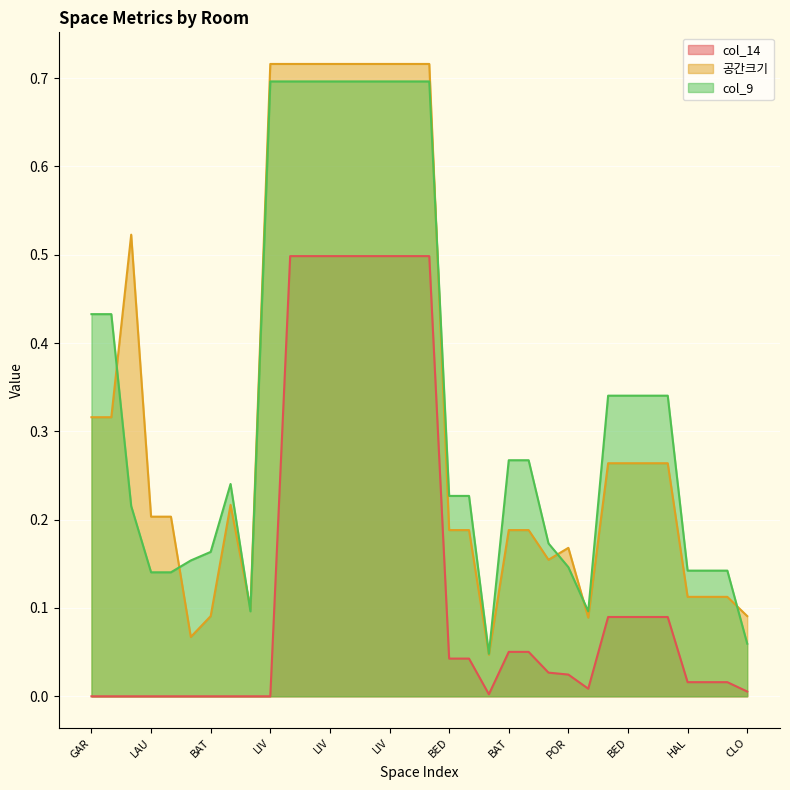

Reading right to left, transcribe all the data shown in this chart.

col_14: 0.0	0.0	0.0	0.0	0.1	0.1	0.1	0.1	0.0	0.0	0.0	0.1	0.1	0.0	0.0	0.0	0.5	0.5	0.5	0.5	0.5	0.5	0.5	0.5	0.0	0.0	0.0	0.0	0.0	0.0	0.0	0.0	0.0	0.0
공간크기: 0.1	0.1	0.1	0.1	0.3	0.3	0.3	0.3	0.1	0.2	0.2	0.2	0.2	0.0	0.2	0.2	0.7	0.7	0.7	0.7	0.7	0.7	0.7	0.7	0.7	0.1	0.2	0.1	0.1	0.2	0.2	0.5	0.3	0.3
col_9: 0.1	0.1	0.1	0.1	0.3	0.3	0.3	0.3	0.1	0.1	0.2	0.3	0.3	0.0	0.2	0.2	0.7	0.7	0.7	0.7	0.7	0.7	0.7	0.7	0.7	0.1	0.2	0.2	0.2	0.1	0.1	0.2	0.4	0.4